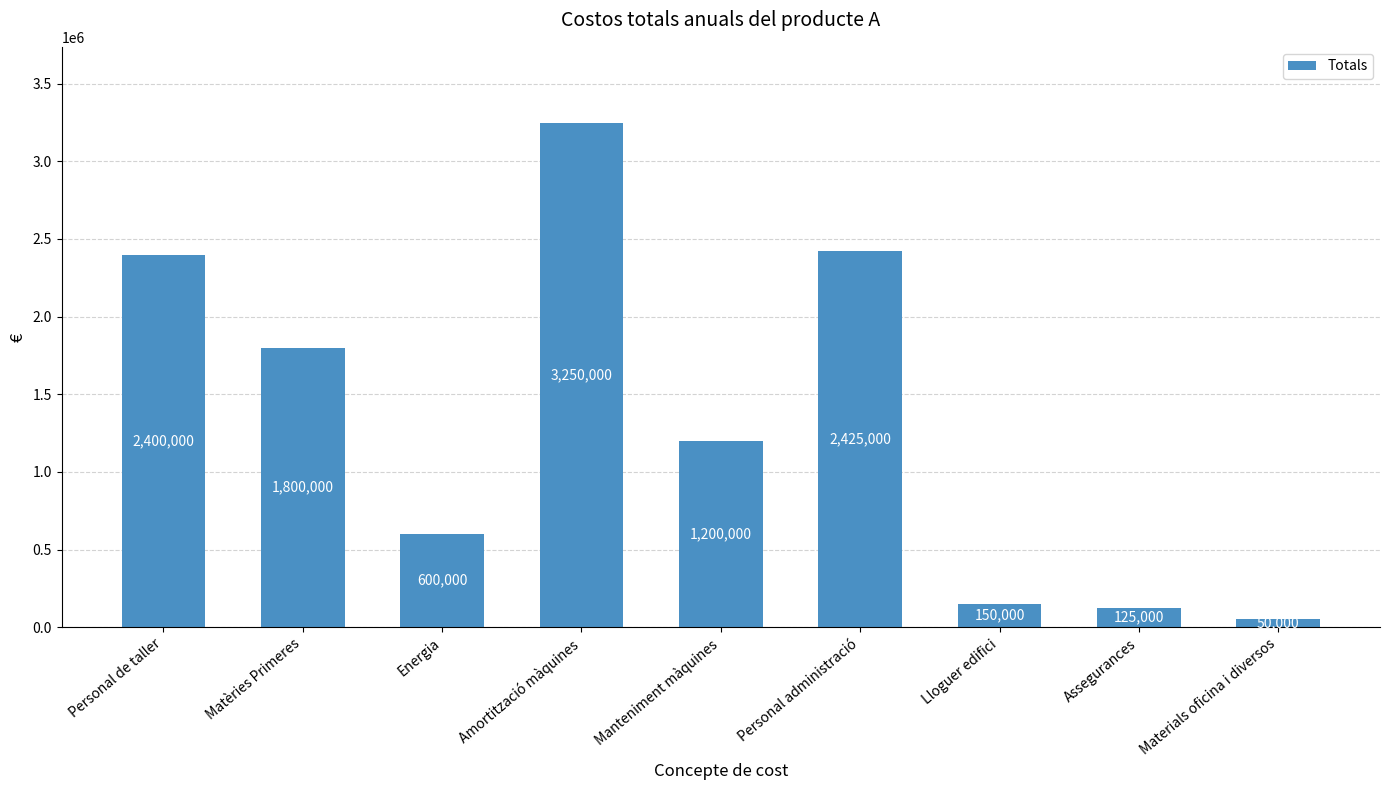

Reading left to right, extract all data points from this chart.

2400000	1800000	600000	3250000	1200000	2425000	150000	125000	50000